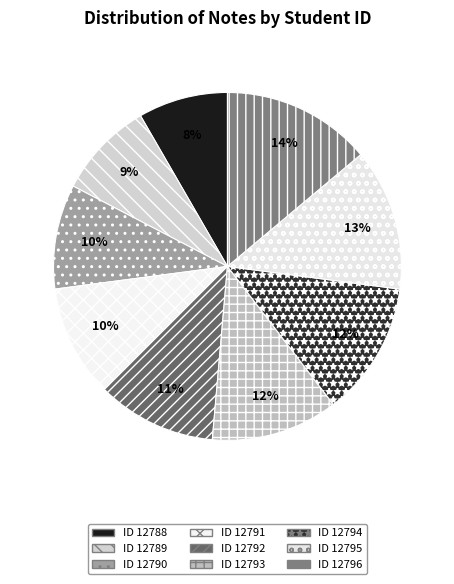

How many slices are in this pie chart?

9